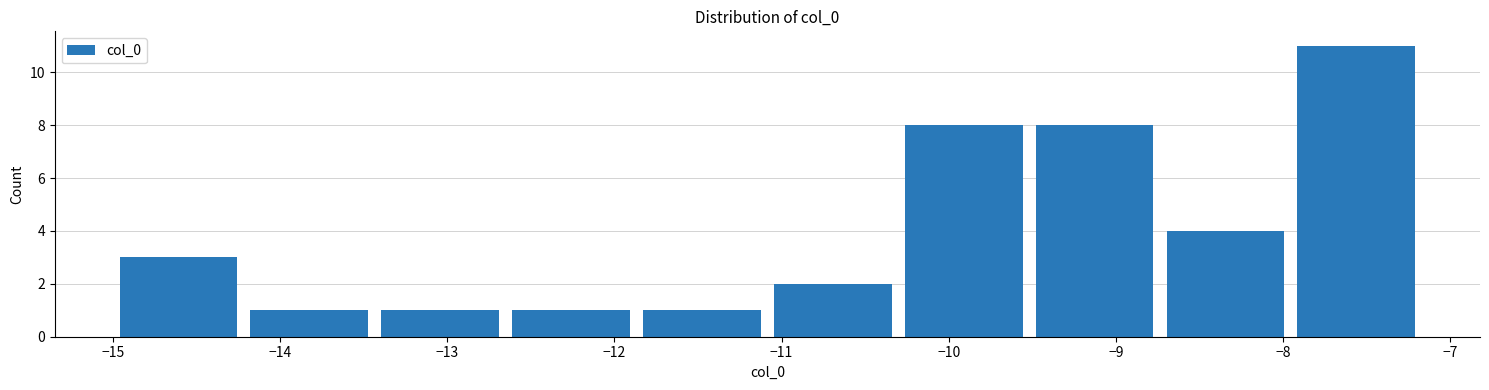

Reading left to right, list every bar in this chart as the range it spans on the x-axis followed by its height. Neither the bar edges nor the heights are printed on the chart, so give them approximately, as read against the axes.

-15.0 to -14.2: 3
-14.2 to -13.4: 1
-13.4 to -12.7: 1
-12.7 to -11.9: 1
-11.9 to -11.1: 1
-11.1 to -10.3: 2
-10.3 to -9.5: 8
-9.5 to -8.7: 8
-8.7 to -8.0: 4
-8.0 to -7.2: 11